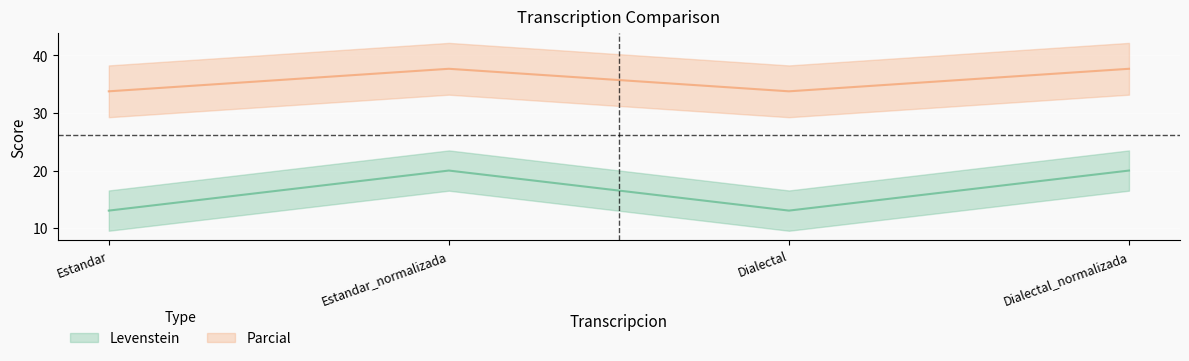

At which category does Parcial reach its first local valley?

Dialectal